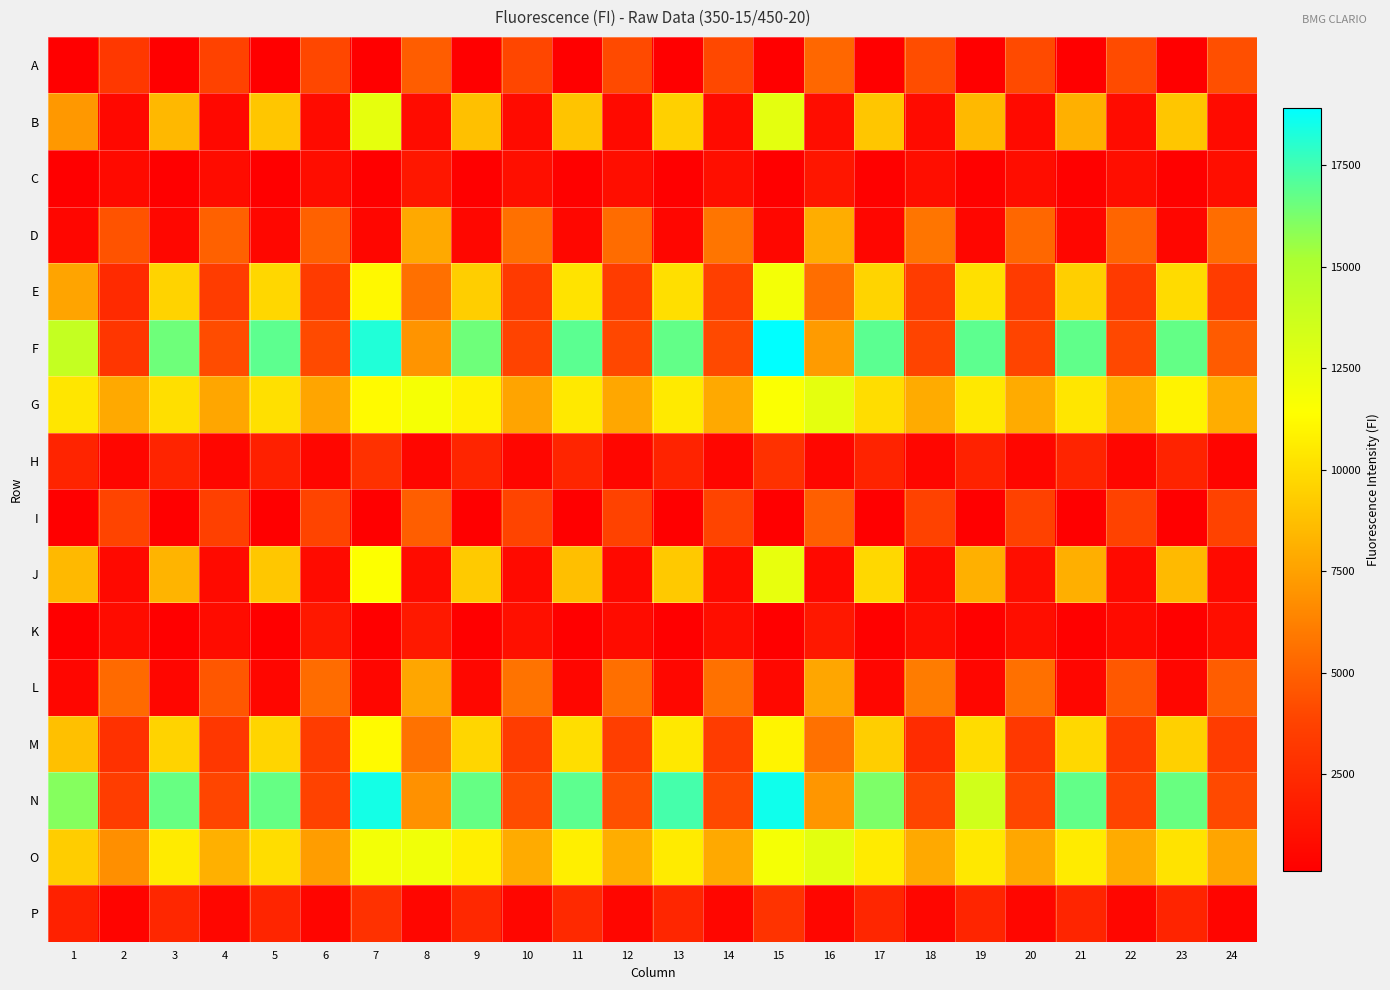

Count the number of data series in this chart.

16